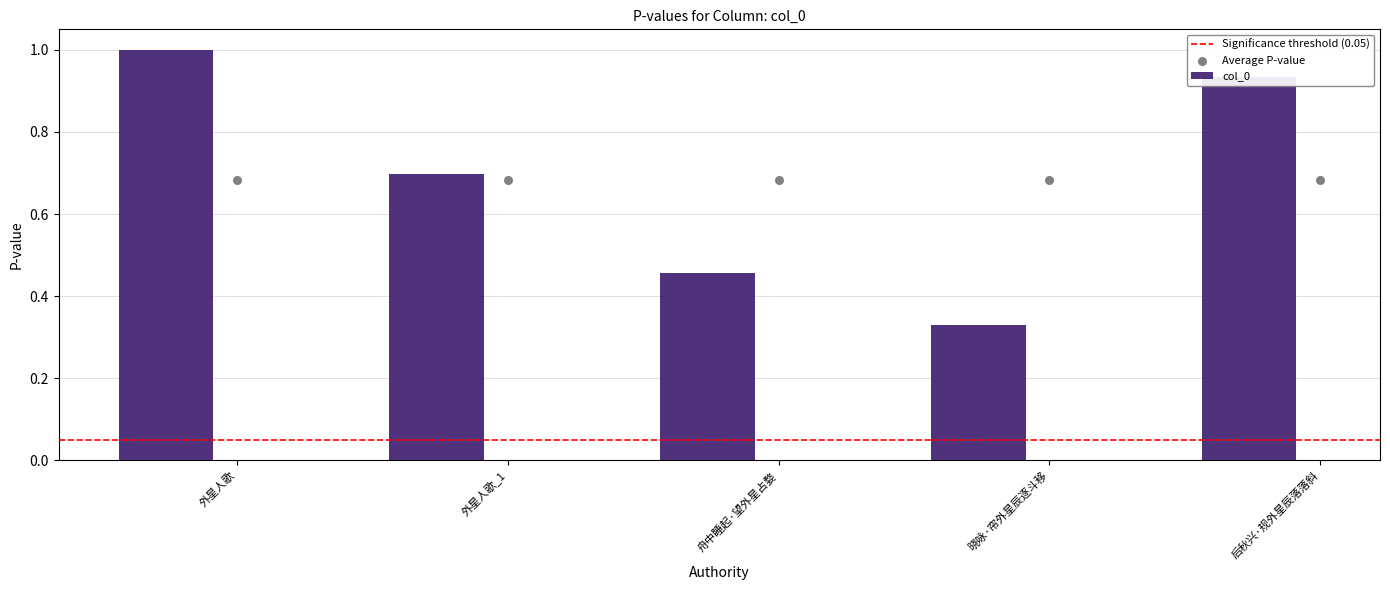

Between 晓咏·帘外星辰逐斗移 and 外星人歌_1, which is larger?

外星人歌_1